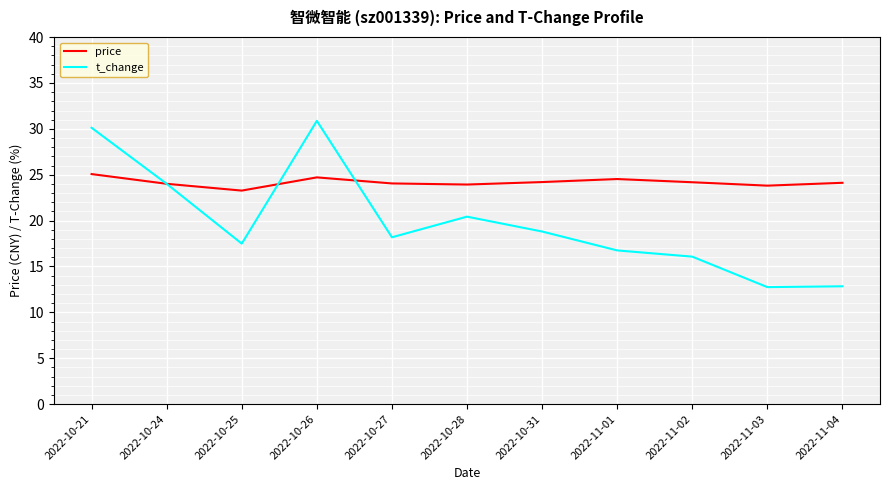

True or false: t_change has more than 2 points higher than both neighbors.

False